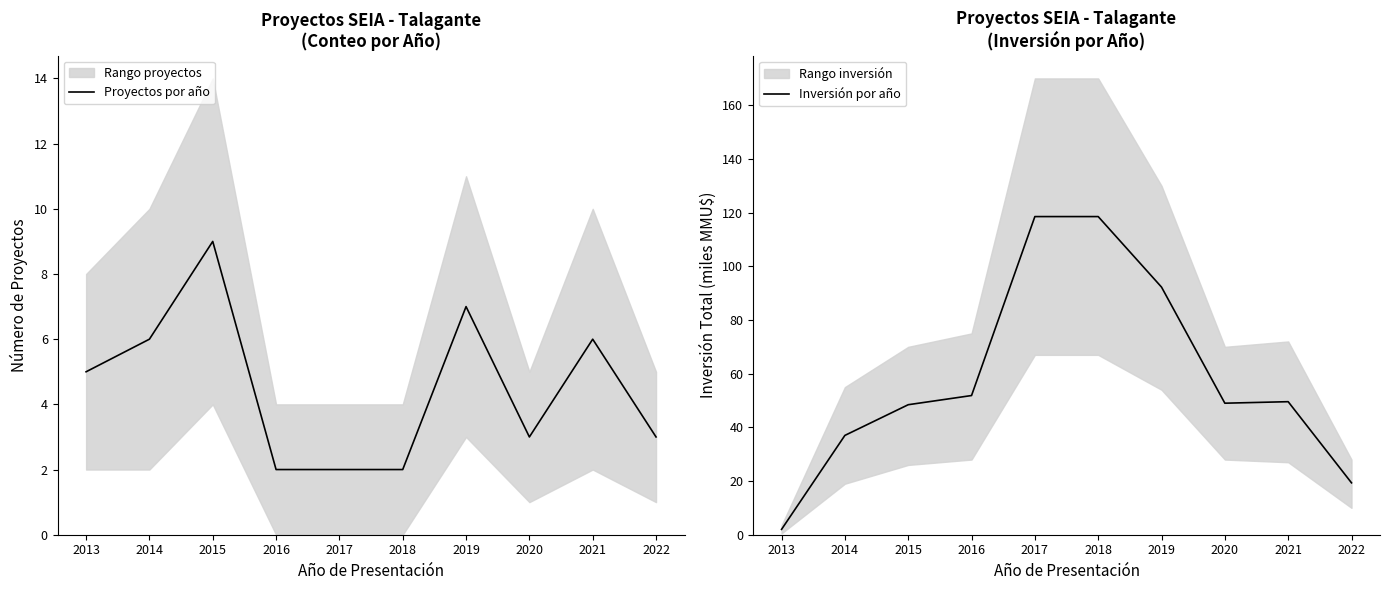

Where do Inversión por año and Proyectos por año first cross each other?

2013 and 2014